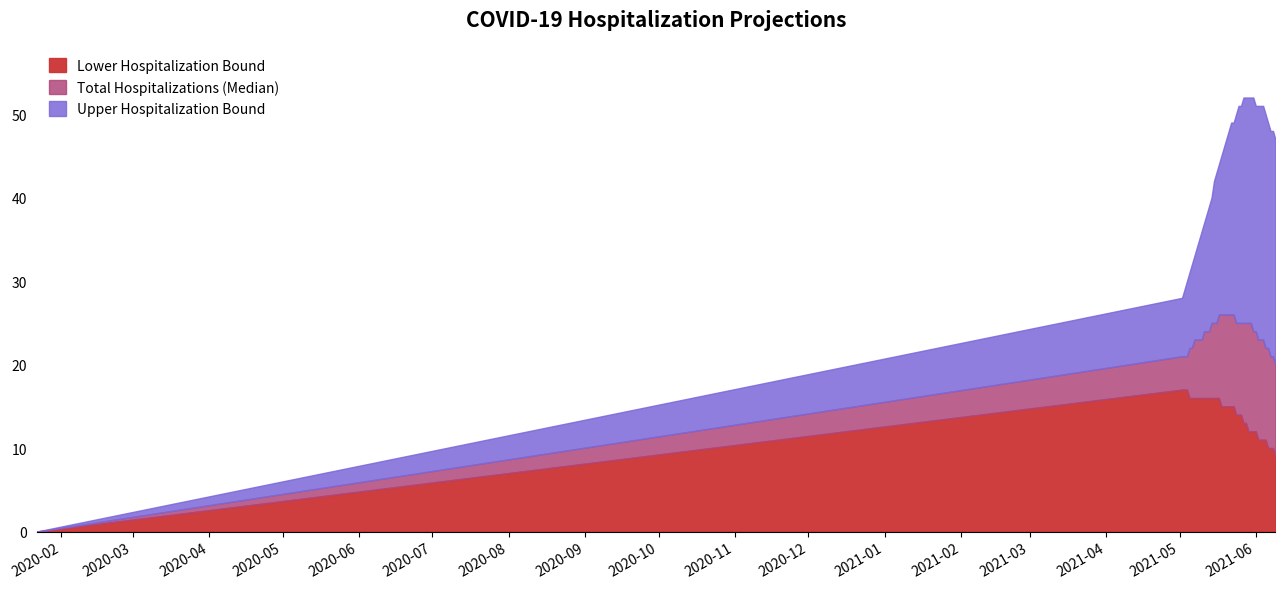

True or false: Upper Hospitalization Bound and Total Hospitalizations (Median) cross at least once.

False